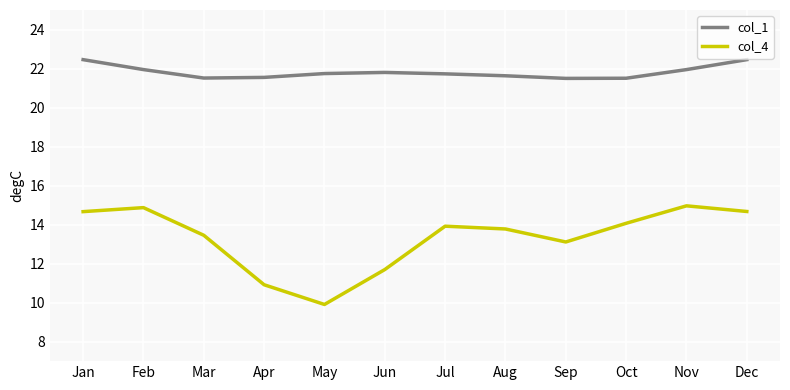

True or false: col_1 and col_4 cross at least once.

False